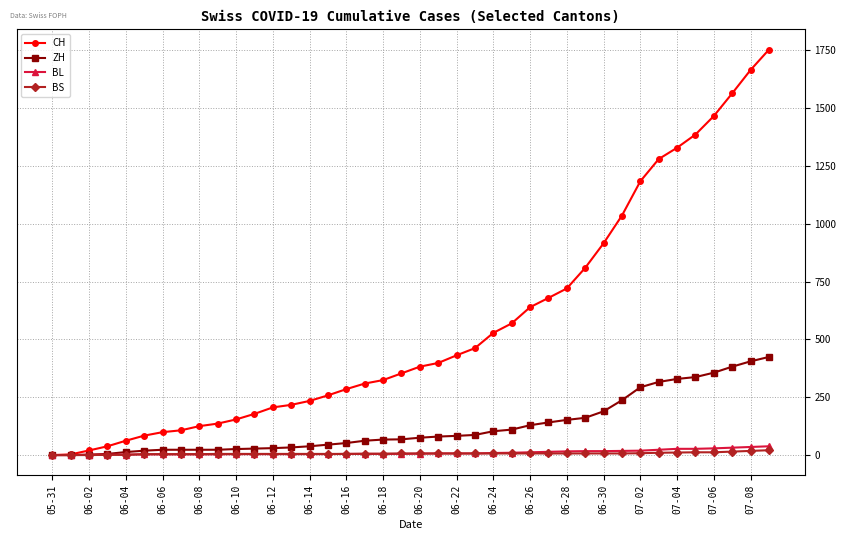

What is the greatest value displayed?

1752